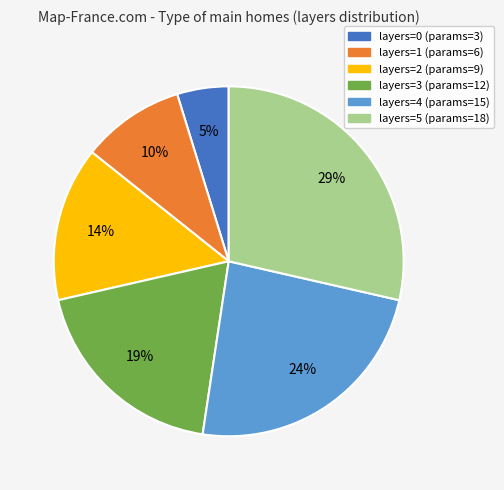

True or false: layers=2 accounts for 4% of the total.

False